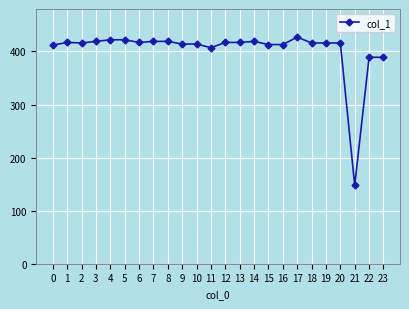

True or false: there are more than 2 points higher than both neighbors.

True